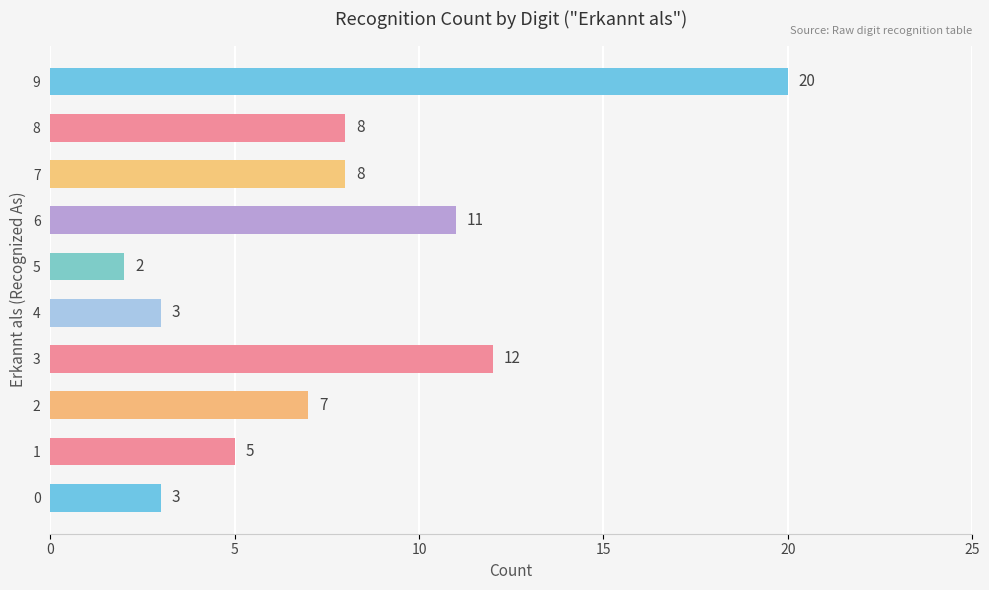

What is the difference between the maximum and minimum values?

18